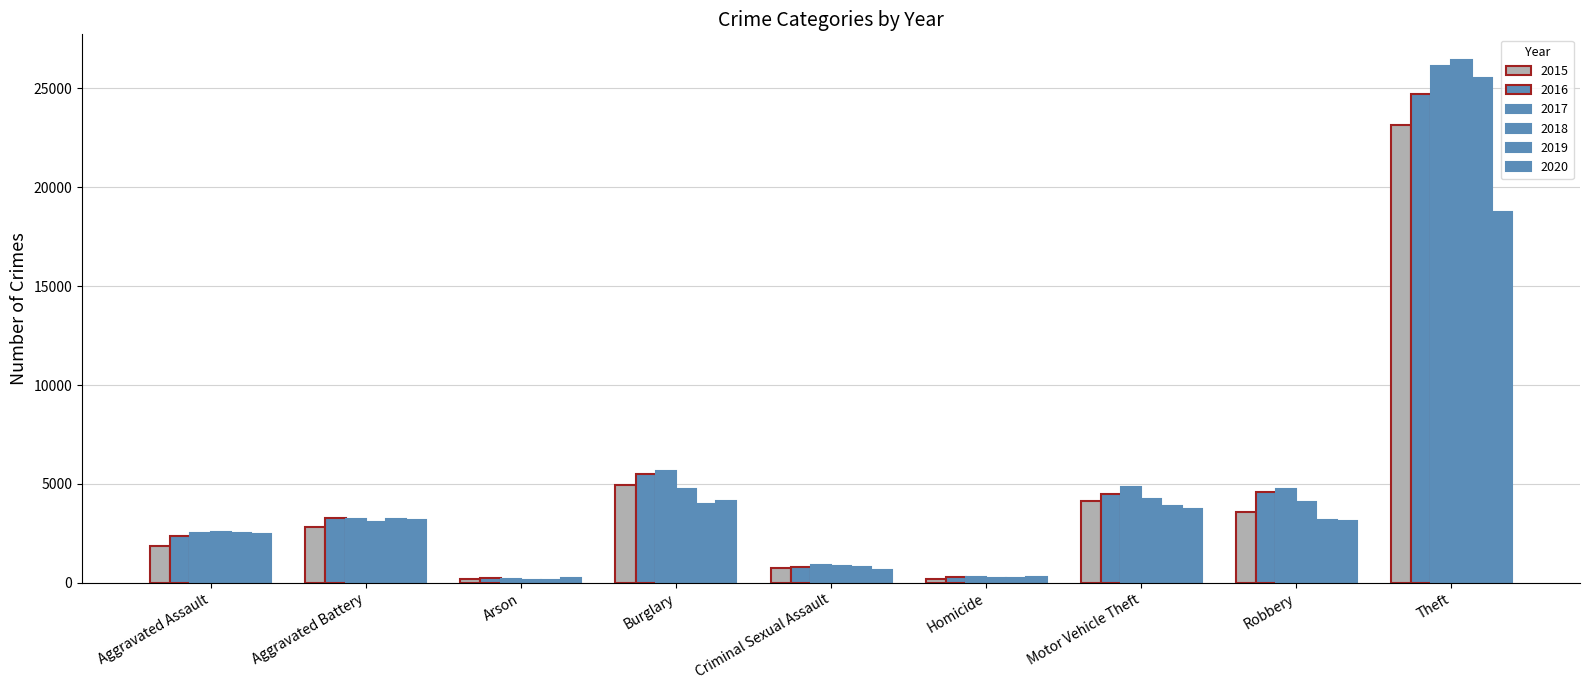

Reading left to right, list all the values displayed in this chart.

2015: Aggravated Assault=1848	Aggravated Battery=2823	Arson=174	Burglary=4963	Criminal Sexual Assault=744	Homicide=185	Motor Vehicle Theft=4135	Robbery=3560	Theft=23162
2016: Aggravated Assault=2366	Aggravated Battery=3250	Arson=223	Burglary=5479	Criminal Sexual Assault=802	Homicide=282	Motor Vehicle Theft=4494	Robbery=4572	Theft=24697
2017: Aggravated Assault=2515	Aggravated Battery=3234	Arson=204	Burglary=5634	Criminal Sexual Assault=874	Homicide=281	Motor Vehicle Theft=4863	Robbery=4761	Theft=26113
2018: Aggravated Assault=2567	Aggravated Battery=3065	Arson=147	Burglary=4756	Criminal Sexual Assault=831	Homicide=230	Motor Vehicle Theft=4251	Robbery=4090	Theft=26418
2019: Aggravated Assault=2540	Aggravated Battery=3201	Arson=146	Burglary=3957	Criminal Sexual Assault=819	Homicide=215	Motor Vehicle Theft=3898	Robbery=3191	Theft=25539
2020: Aggravated Assault=2460	Aggravated Battery=3149	Arson=231	Burglary=4135	Criminal Sexual Assault=654	Homicide=277	Motor Vehicle Theft=3740	Robbery=3116	Theft=18747